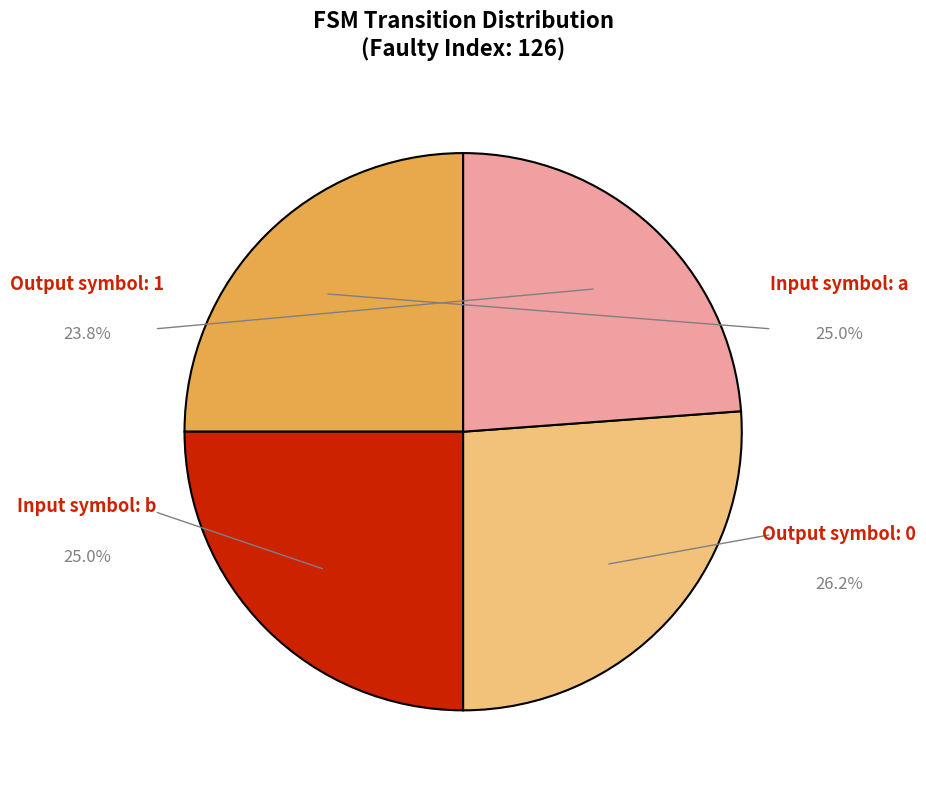

Is there any slice that represents more than half of the pie?

No